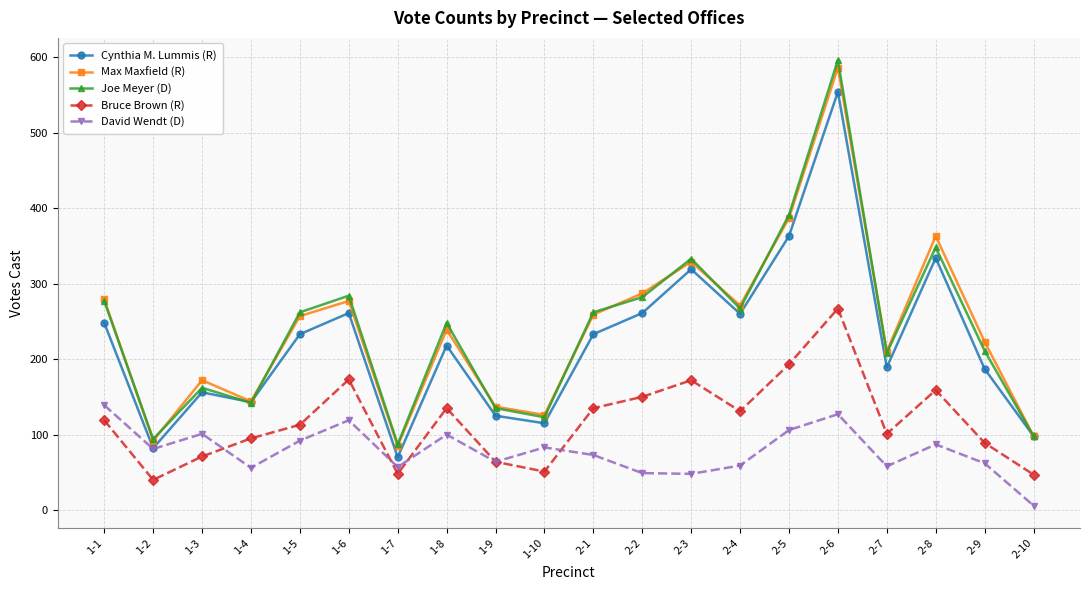

Where do Cynthia M. Lummis (R) and Joe Meyer (D) first cross each other?

1-3 and 1-4